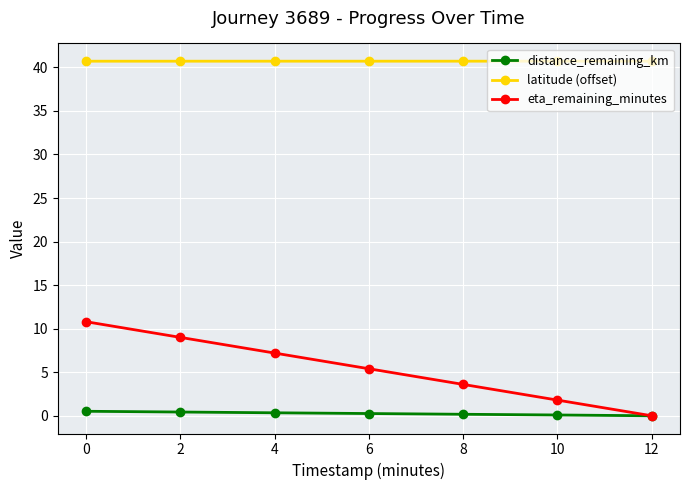

Rank the series at 6 from highest to lowest value.

latitude (offset), eta_remaining_minutes, distance_remaining_km